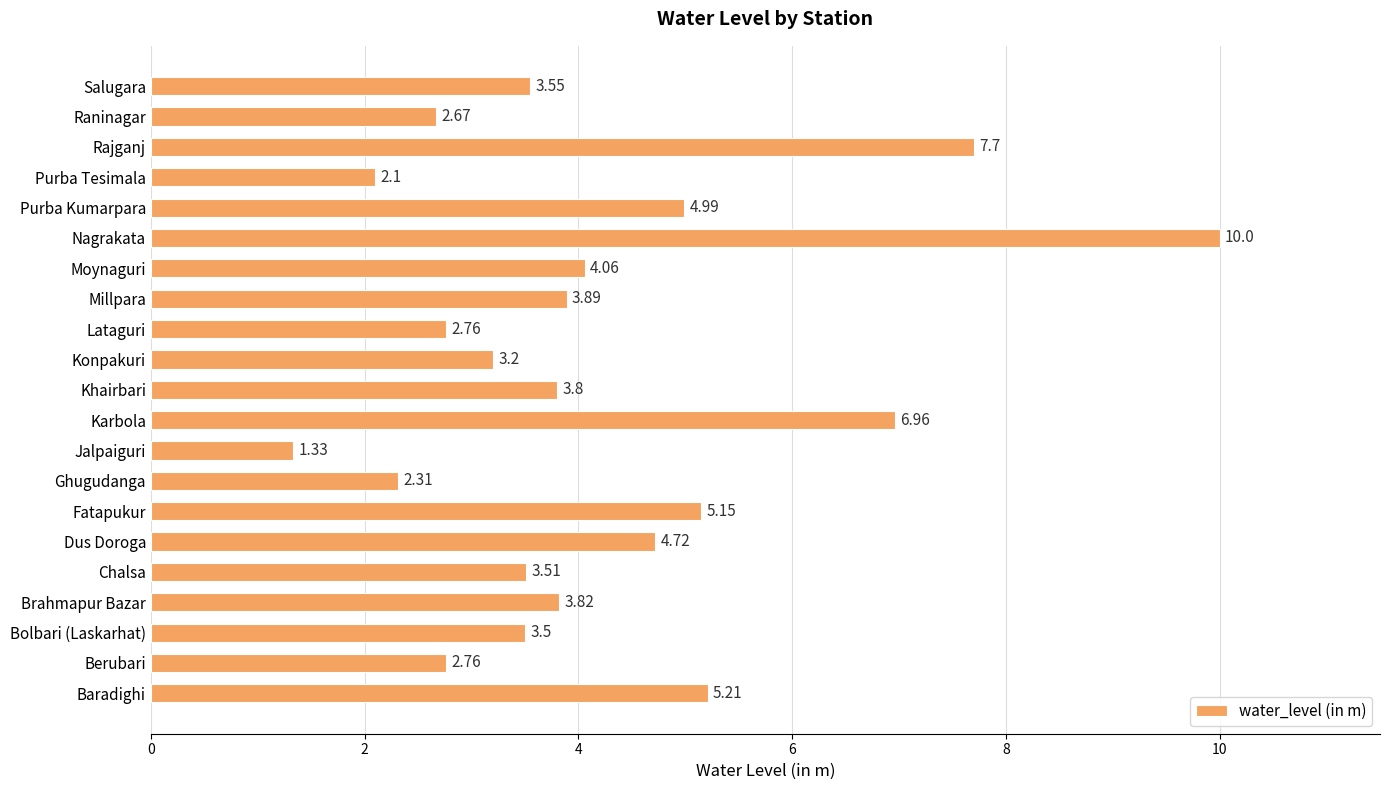

Which label corresponds to the smallest value in the chart?

Jalpaiguri